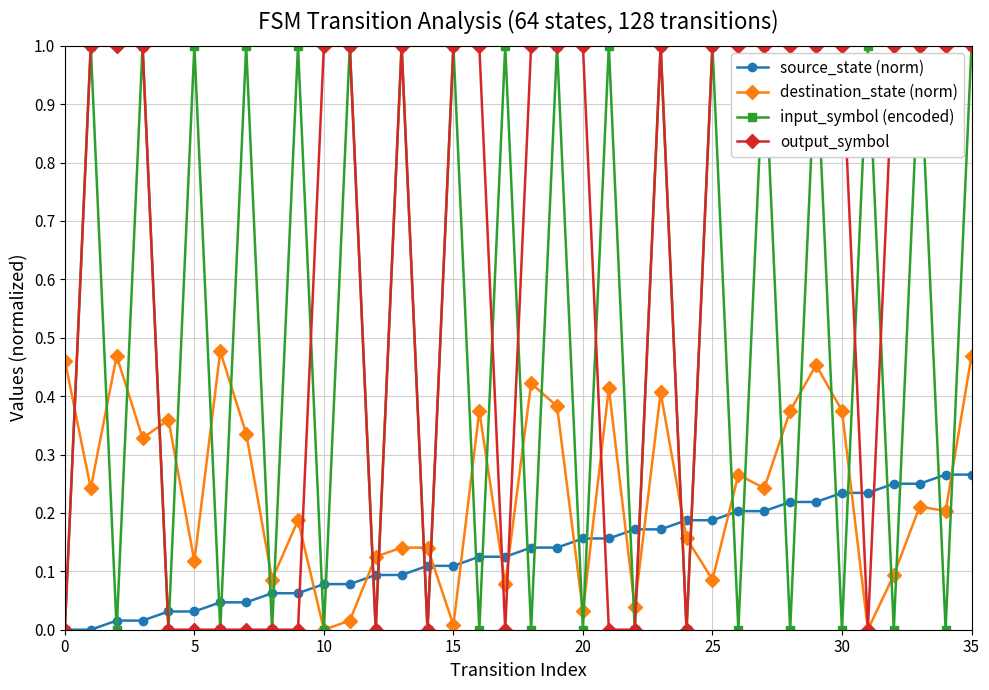

True or false: input_symbol (encoded) has more than 0 interior local peaks.

True